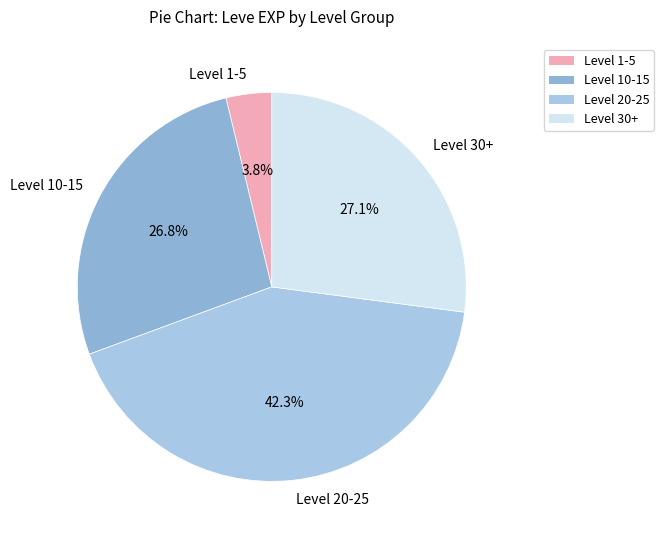

What is the ratio of the value at Level 30+ to the value at Level 20-25?

0.6